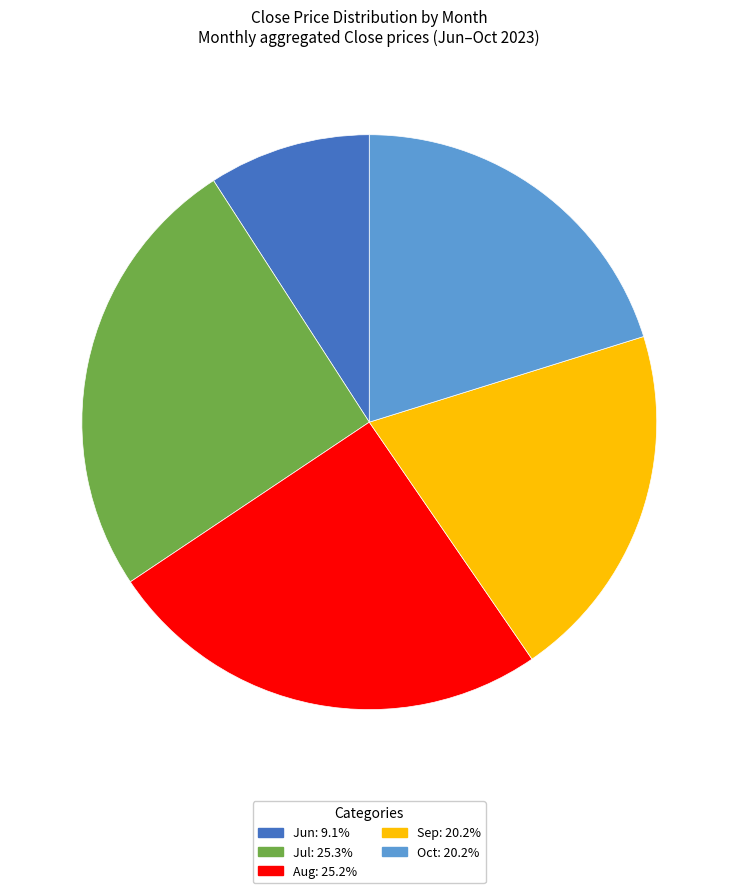

Count the number of slices in the pie.

5